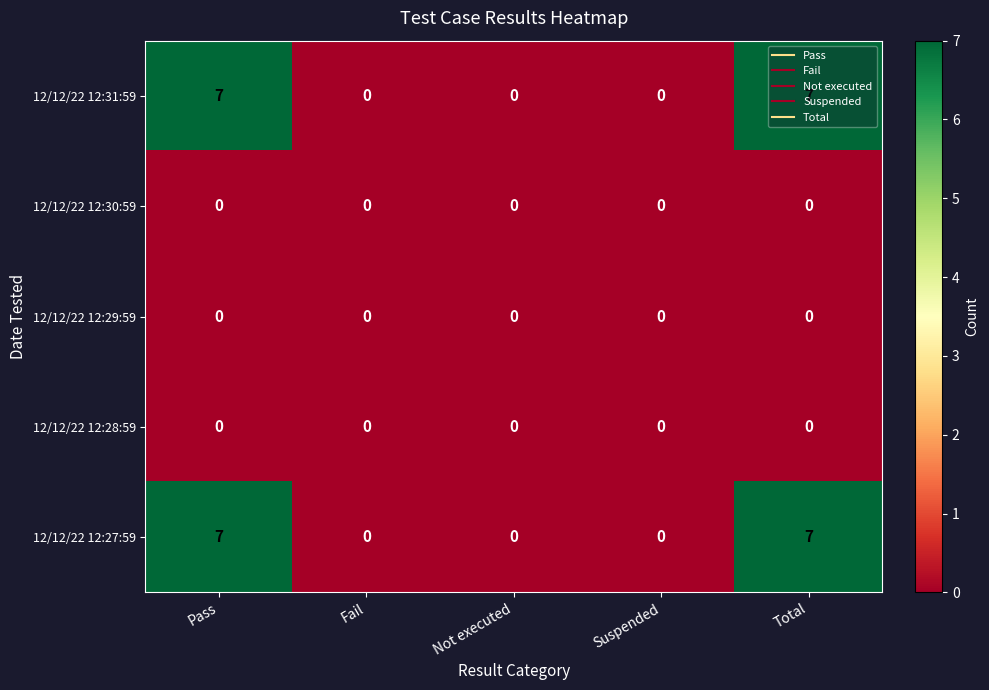

Count the number of categories in the chart.

5